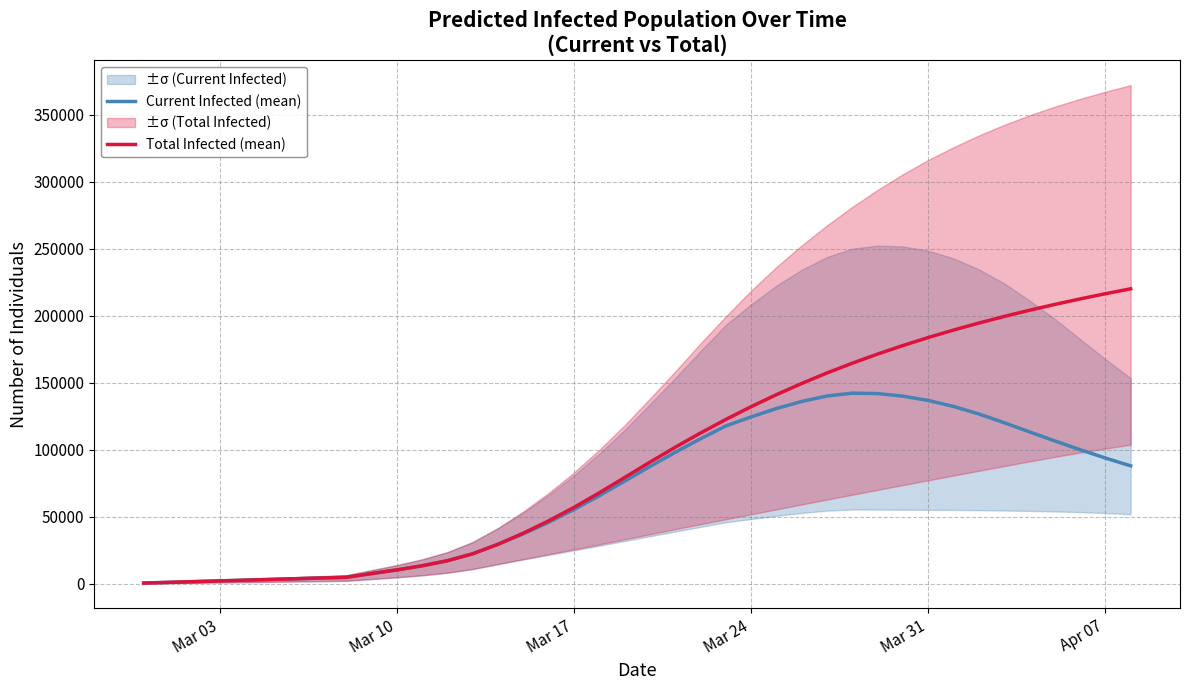

True or false: Total Infected (mean) and Current Infected (mean) cross at least once.

False